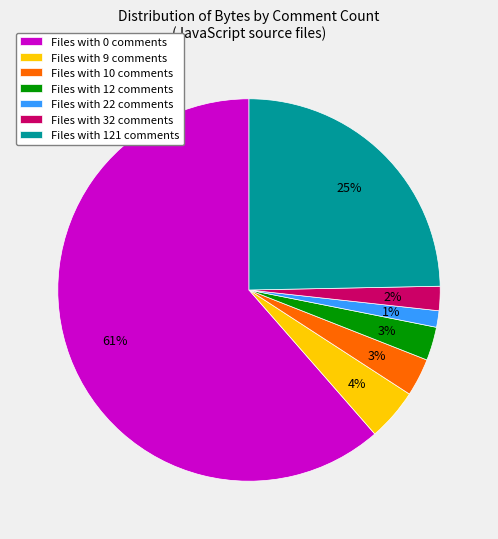

To the nearest percent, what is the combined percentage of Files with 22 comments and Files with 121 comments?

26%